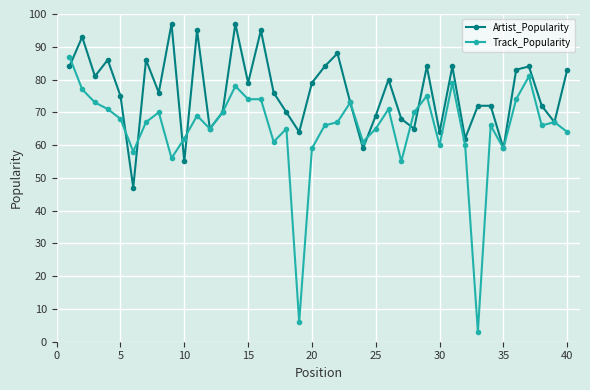

What is the smallest value displayed?

3